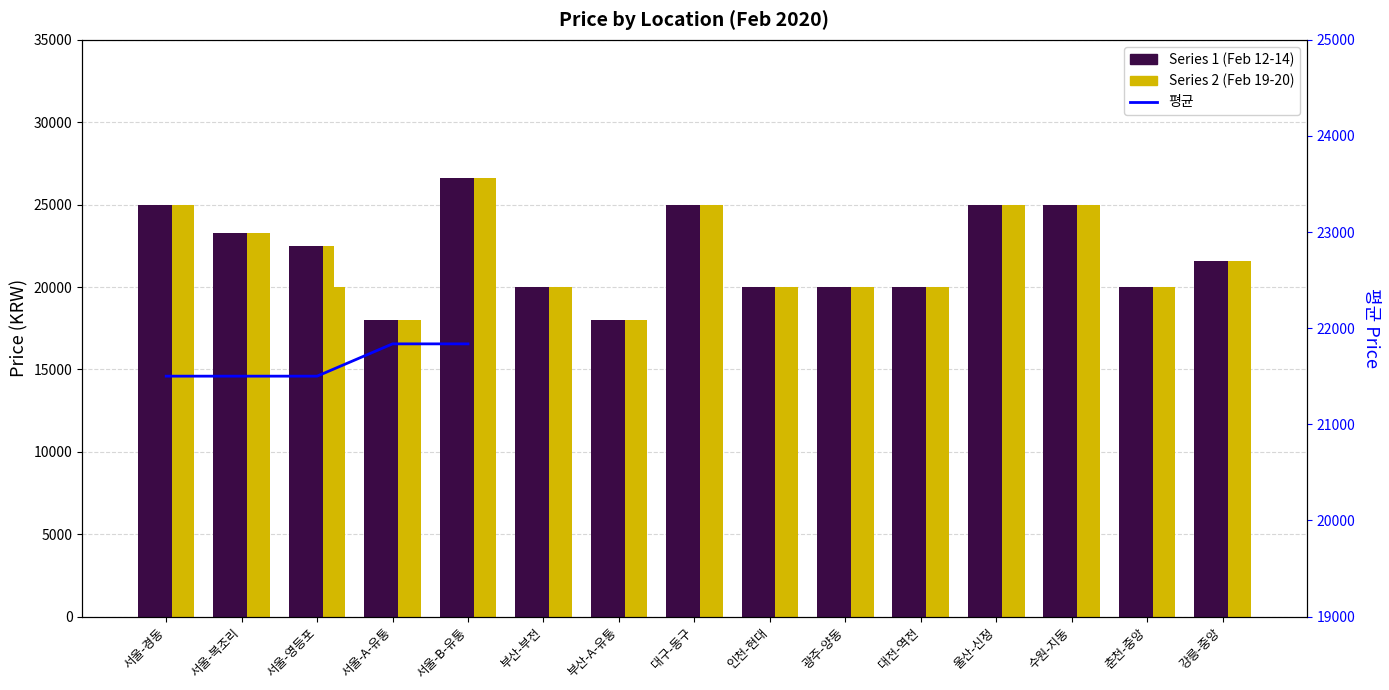

What is the change in value from 서울-복조리 to 서울-B-유통?

+336